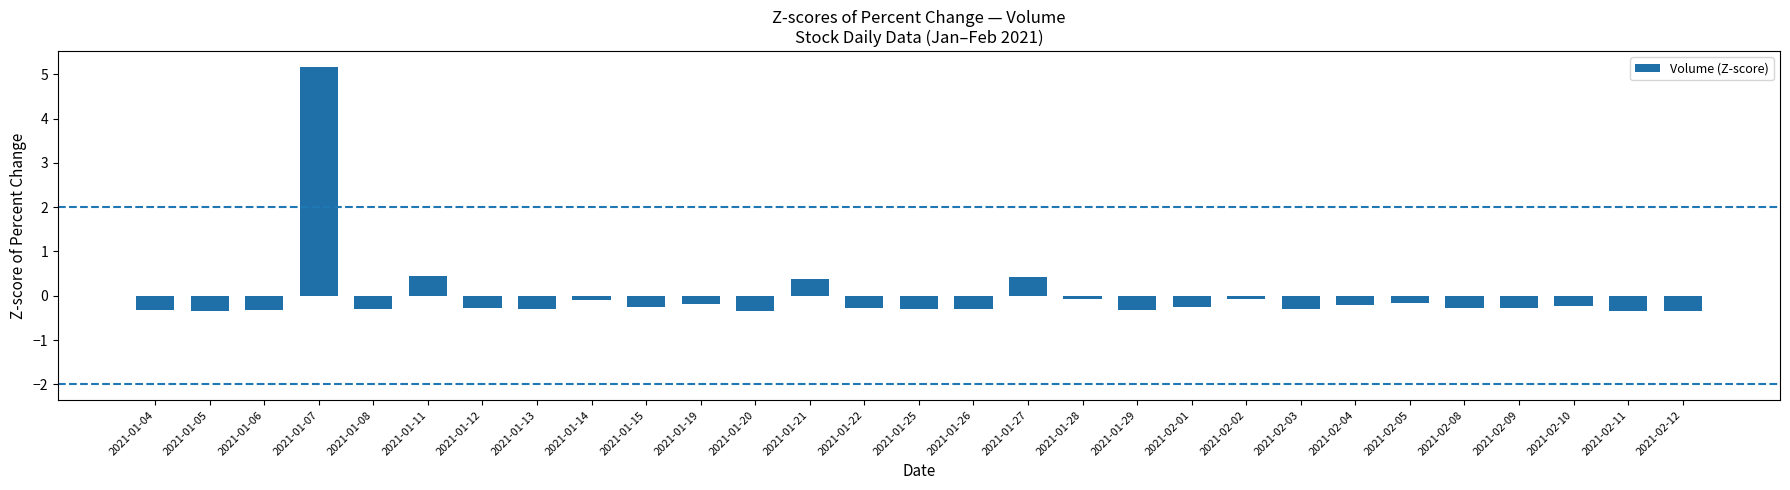

The value at 2021-02-11 is -0.3. True or false?

True